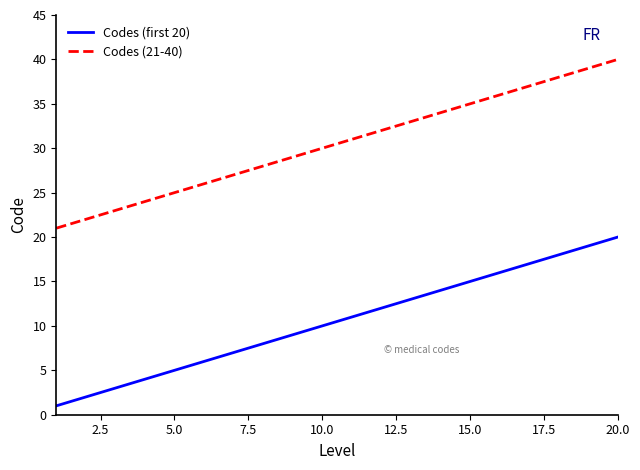

Rank the series by their maximum value, from lowest to highest.

Codes (first 20), Codes (21-40)